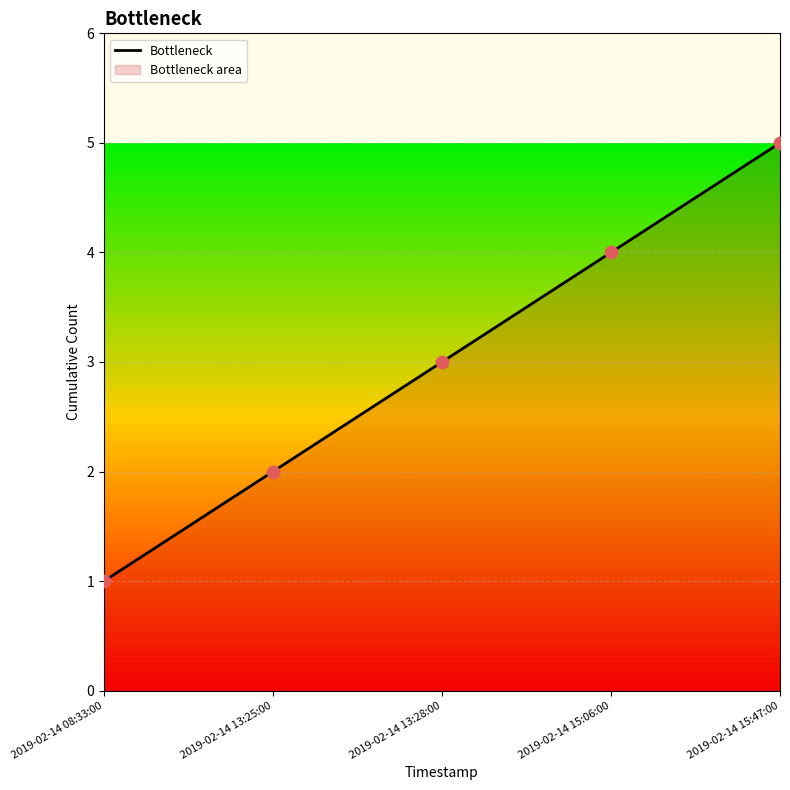

What is the change in value from 2019-02-14 08:33:00 to 2019-02-14 13:28:00?

+2